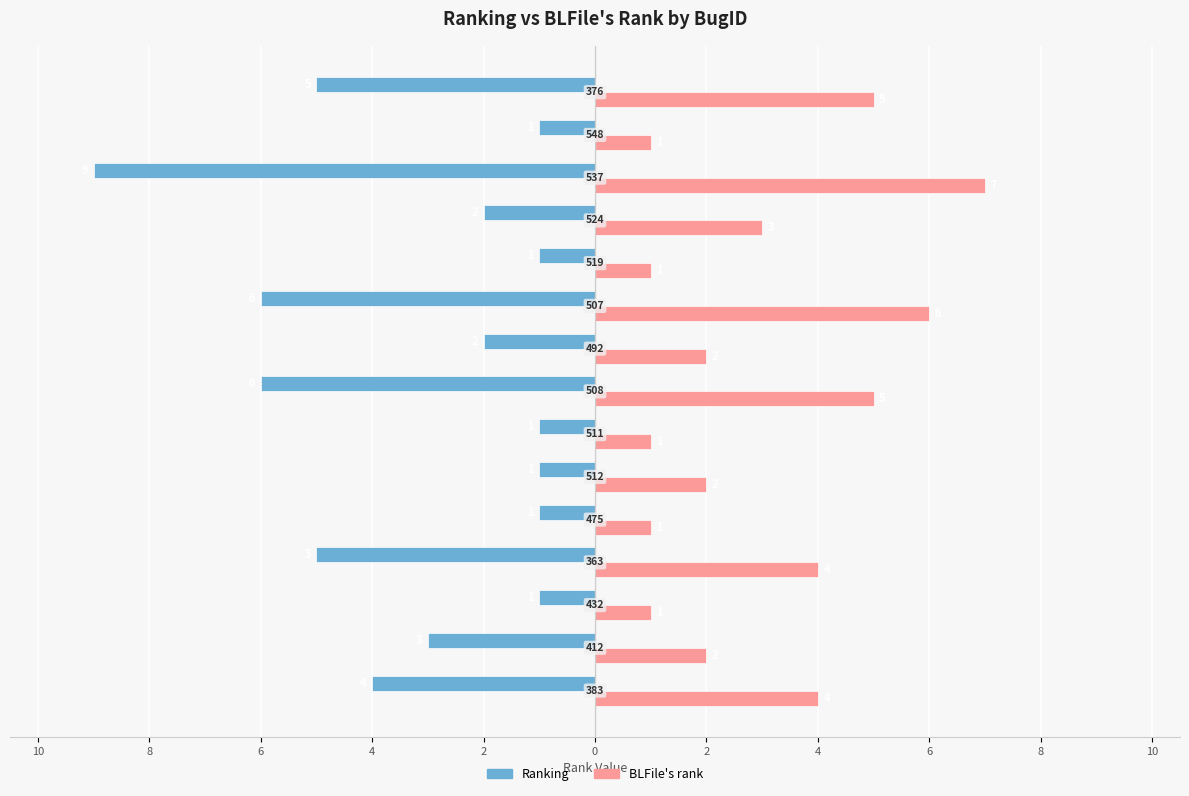

What is the average value of the BLFile's rank series?

3